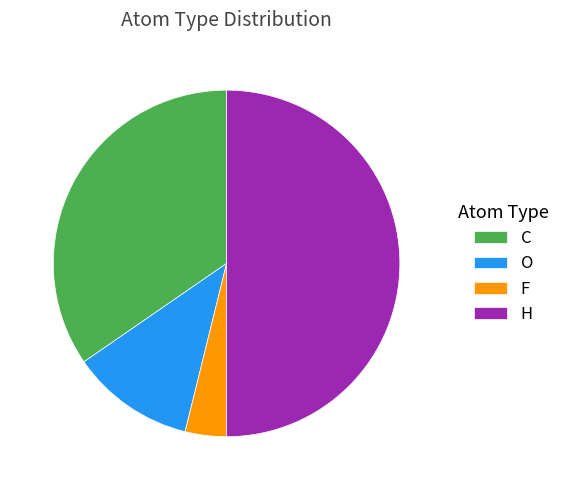

Is it true that F is 4% of the pie?

True